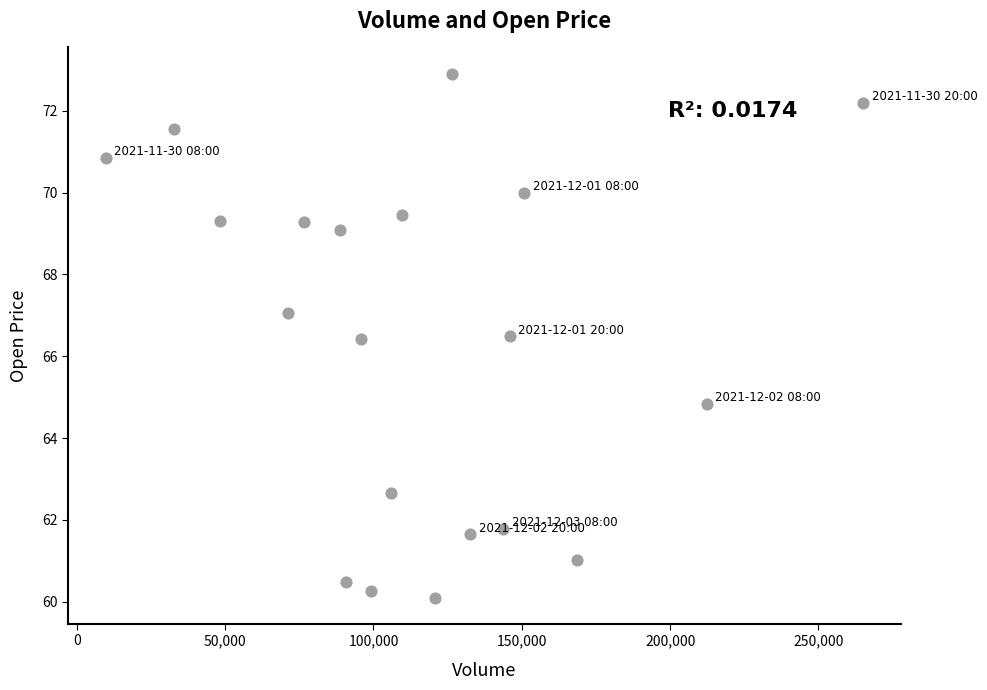

What is the range of X values (max minus min)?

255386.0